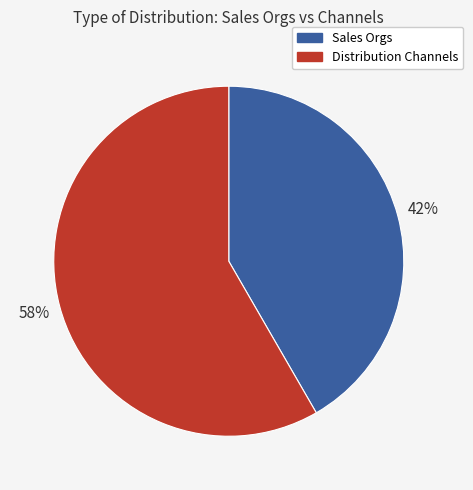

Approximately how many times larger is the value at Distribution Channels compared to Sales Orgs?

1.4